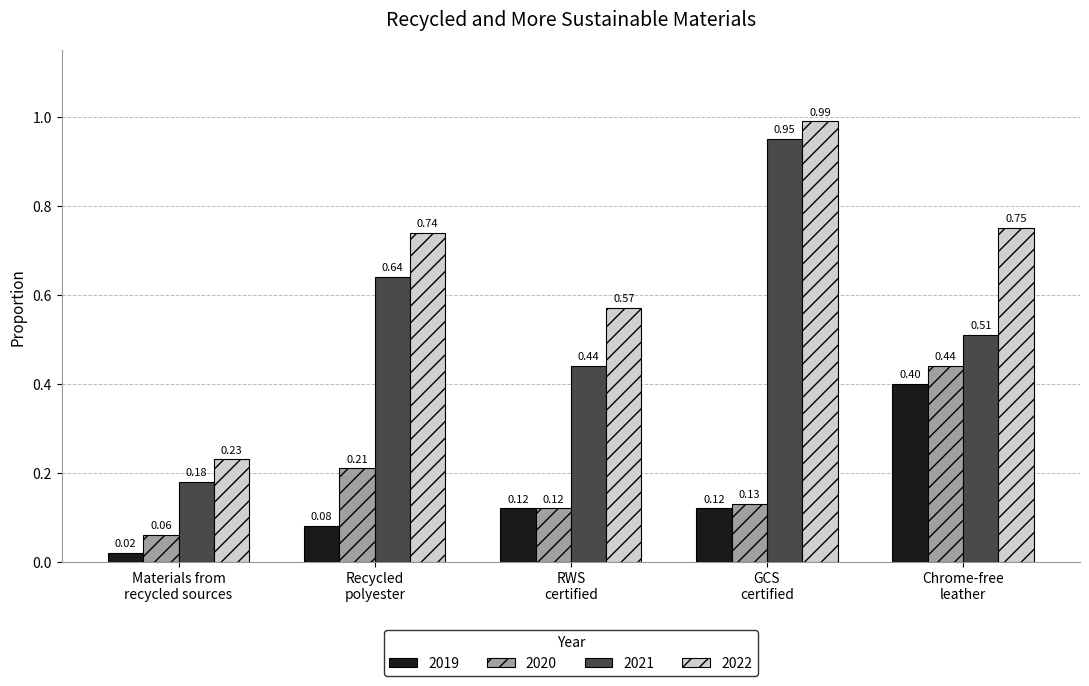

What are all the series names shown in the legend?

2019, 2020, 2021, 2022